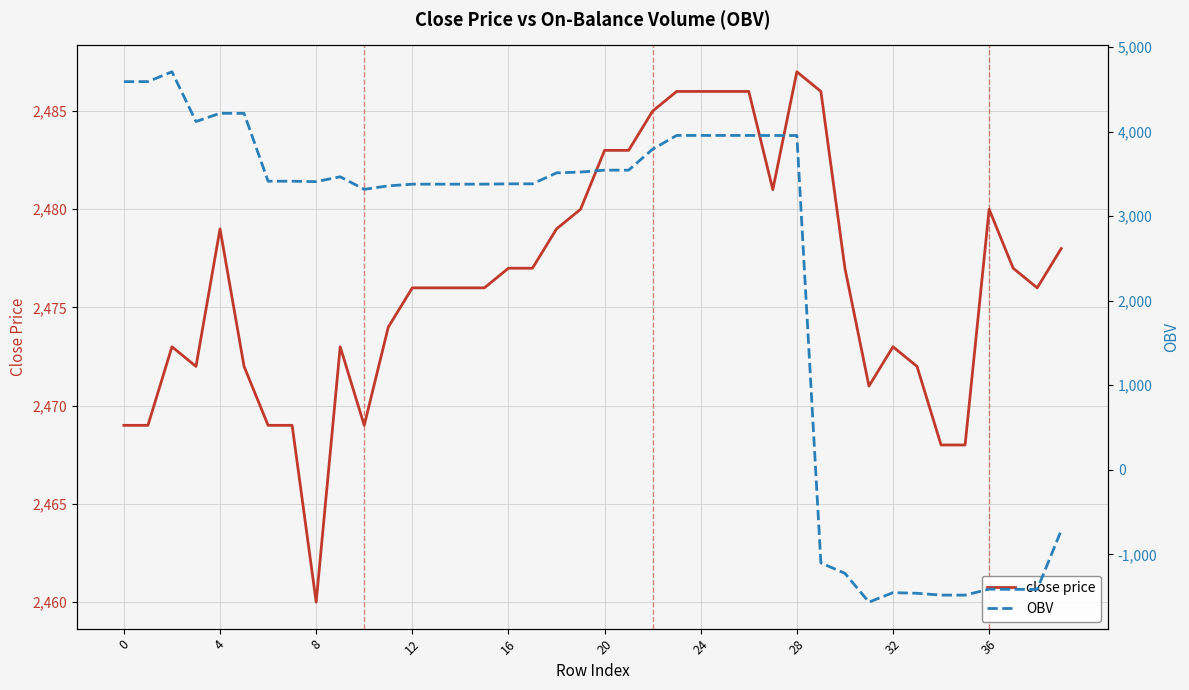

Between 11 and 24, which series saw the biggest shift?

OBV